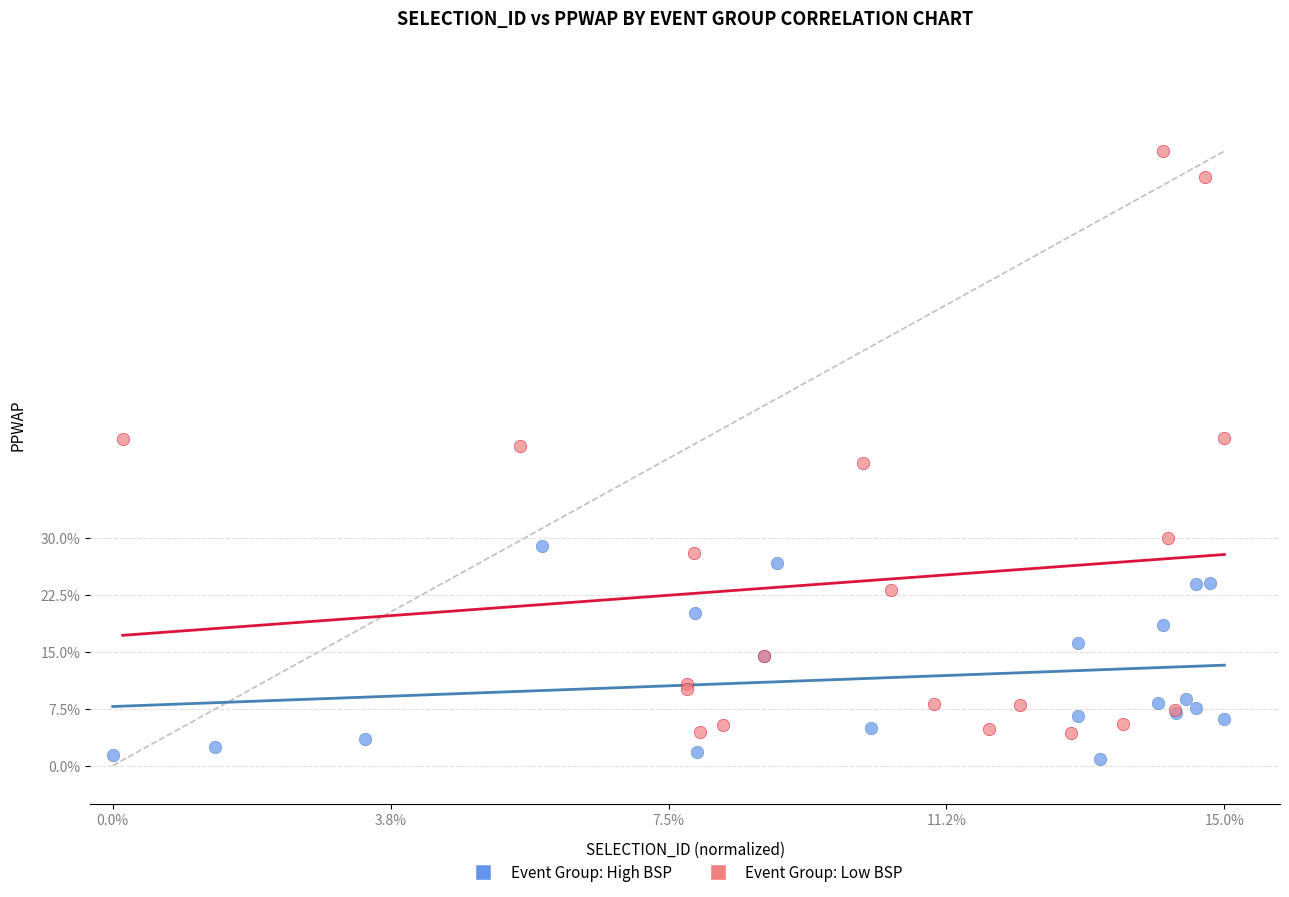

Which series has the largest Y range (max minus min)?

Event Group: Low BSP